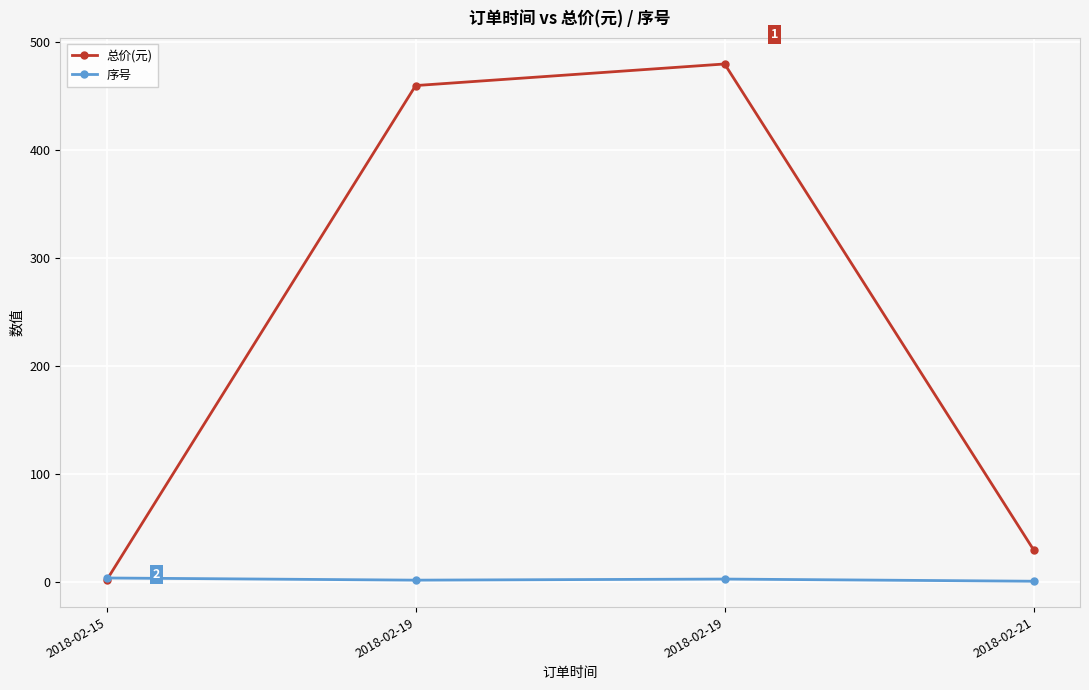

Which category has the highest value in the 总价(元) series?

2018-02-19